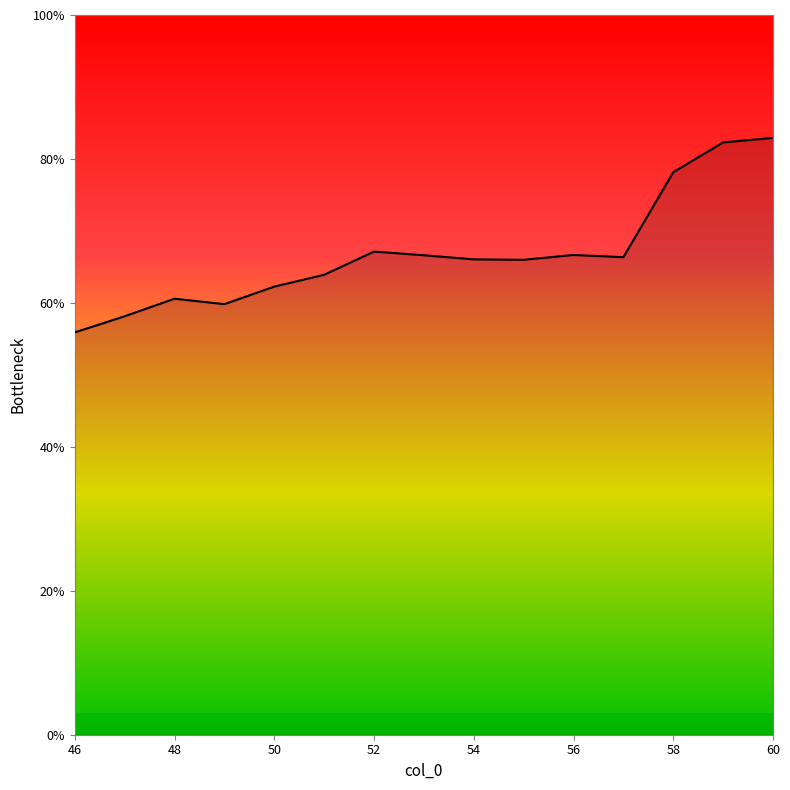

What is the greatest value displayed?

82.9